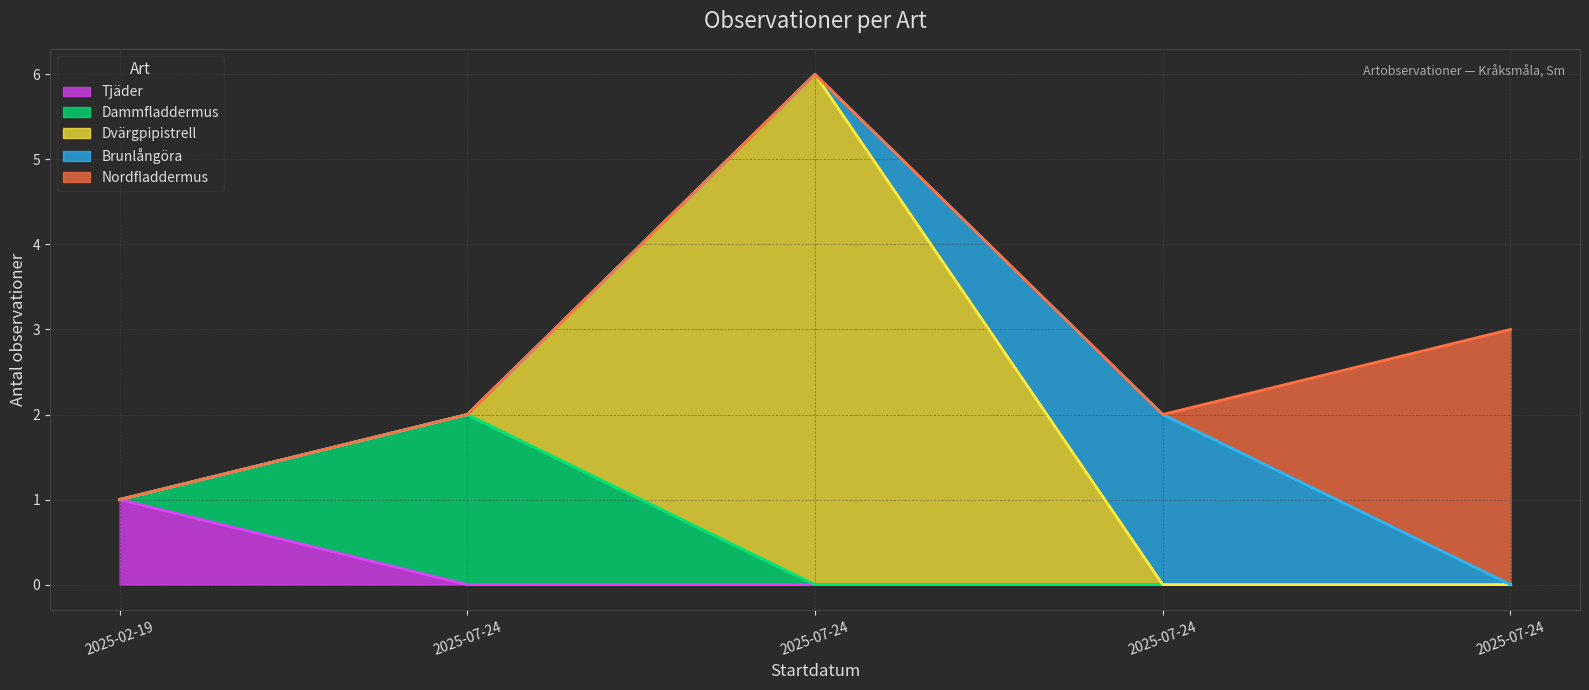

What is the highest value of the Nordfladdermus (linje) series?

6